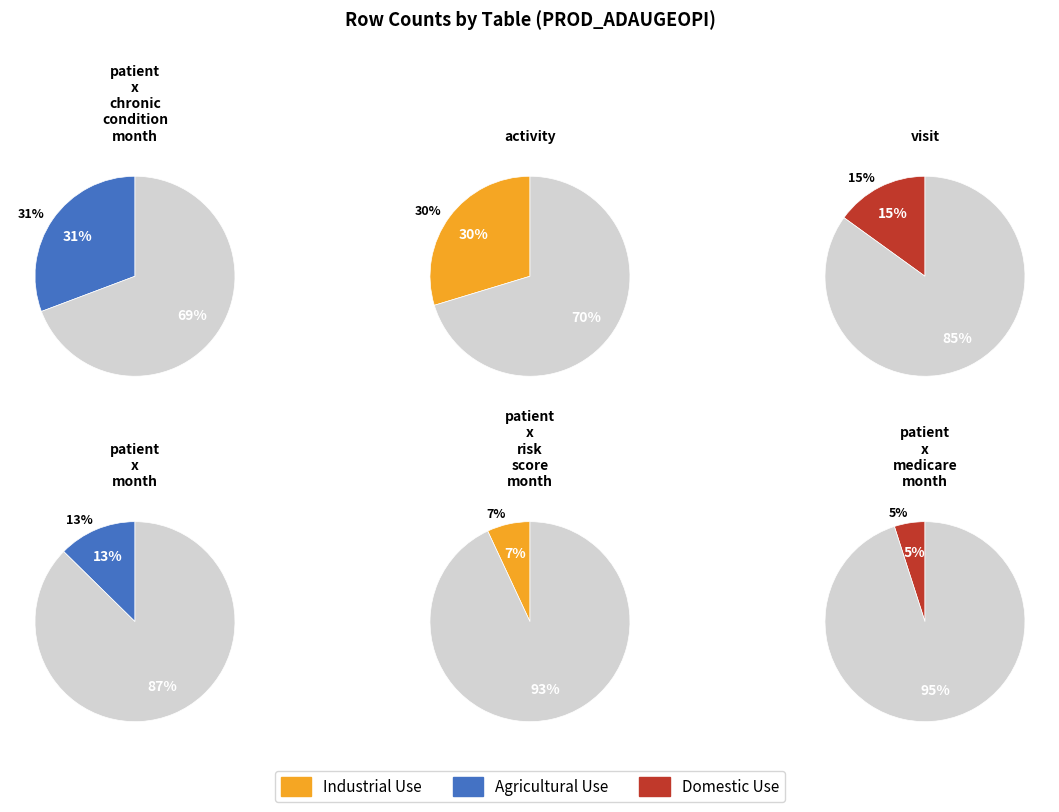

The patient_x_risk_score_month slice represents 22% of the pie. True or false?

False